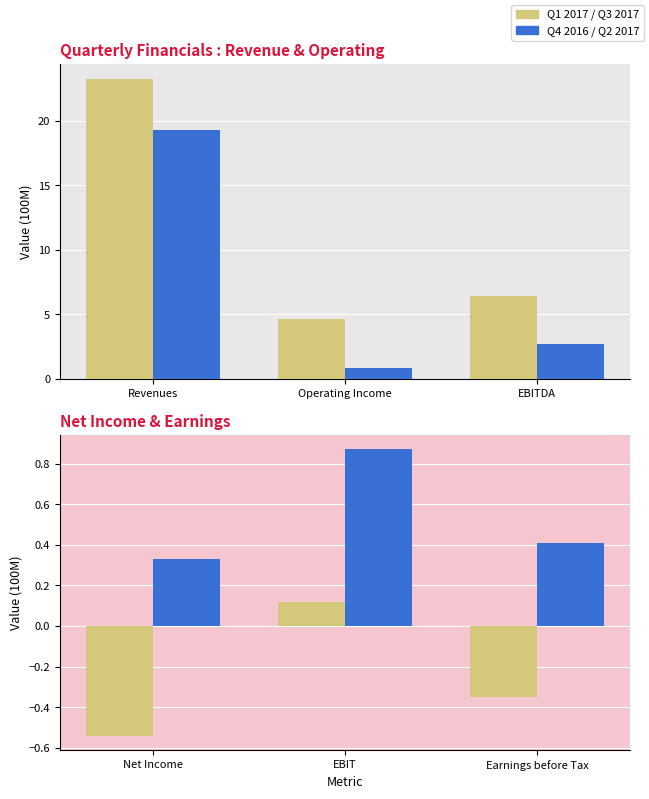

Does the chart contain stacked bars?

No